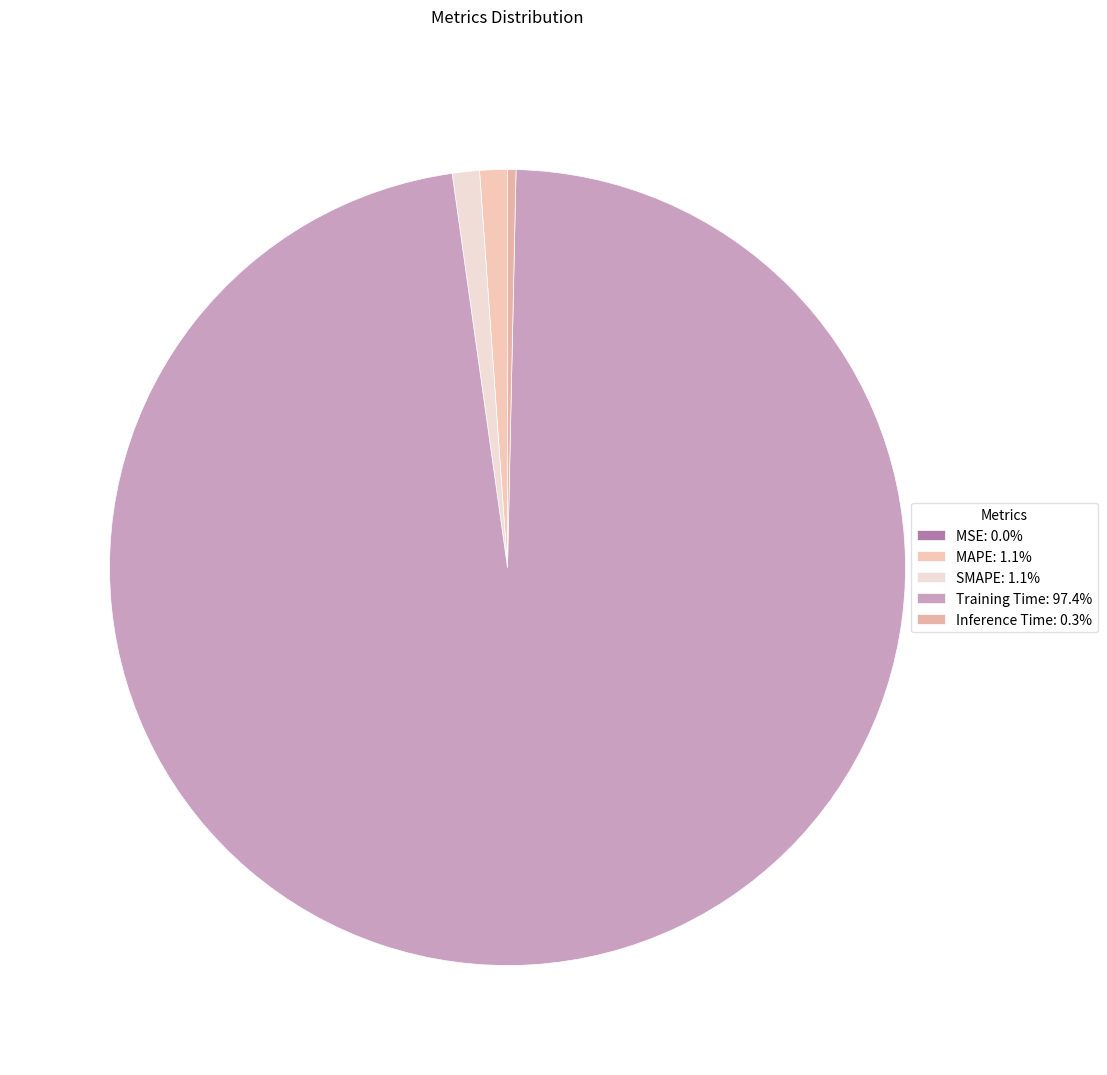

What percentage do Inference Time and SMAPE together represent?

1.4%